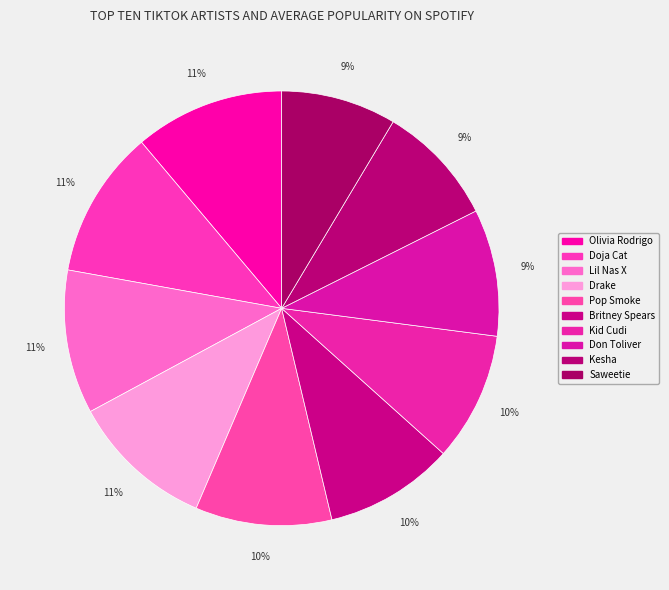

To the nearest percent, what is the difference between the Drake and Pop Smoke slice percentages?

1%